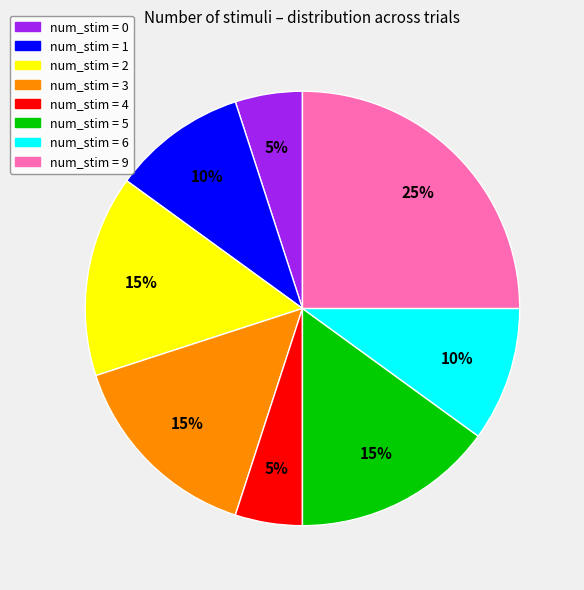

To the nearest percent, what is the difference between the largest and smallest slice percentages?

20%